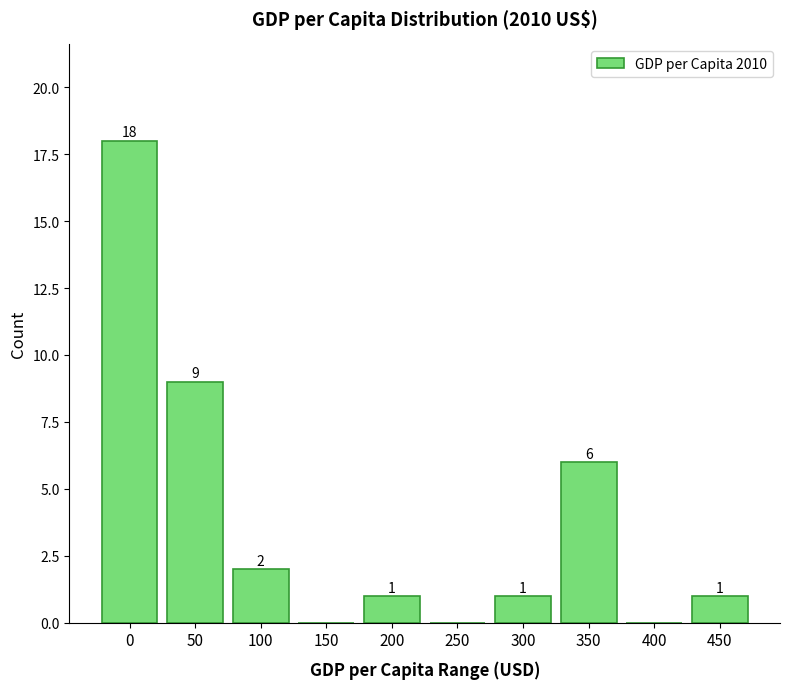

Reading left to right, transcribe all the data shown in this chart.

0=18	50=9	100=2	150=0	200=1	250=0	300=1	350=6	400=0	450=1